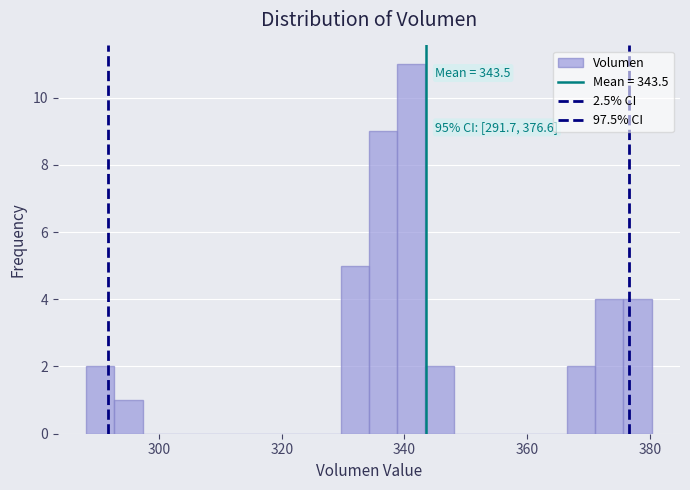

Around what value on the x-axis is the tallest bar? Give the approximate position of its centre, as read against the axis.

342